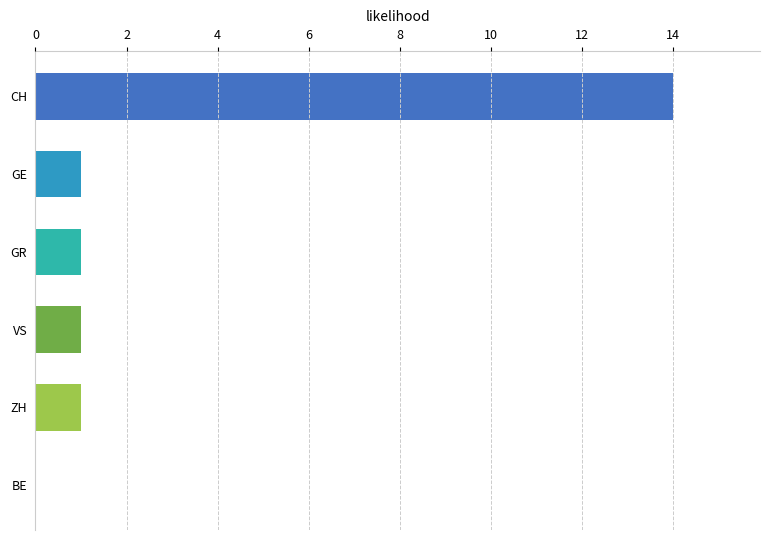

What is the ratio of the value at CH to the value at VS?

14.0